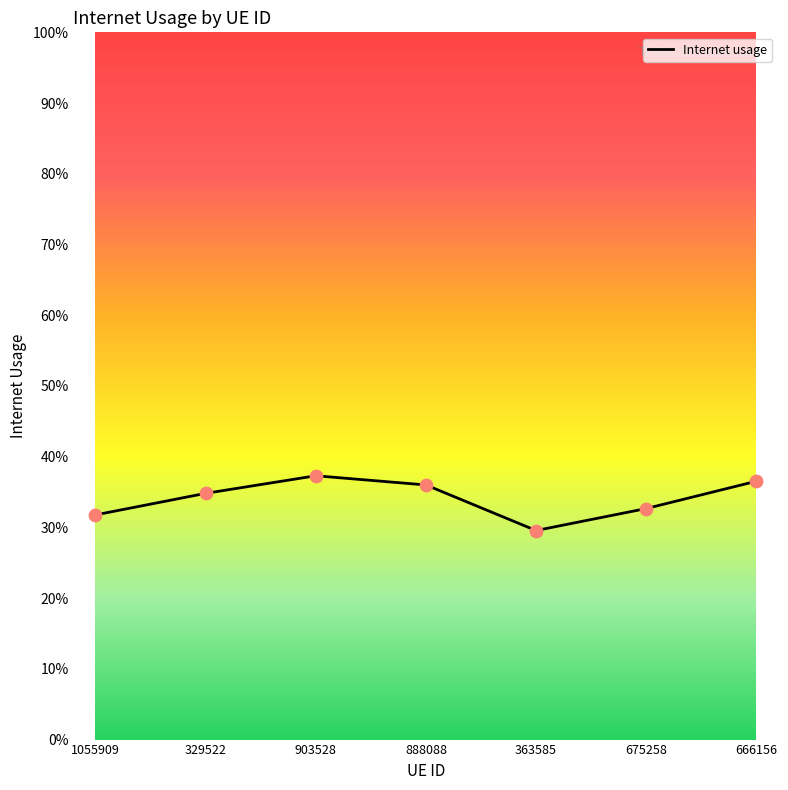

Which has a higher value, 903528 or 363585?

903528